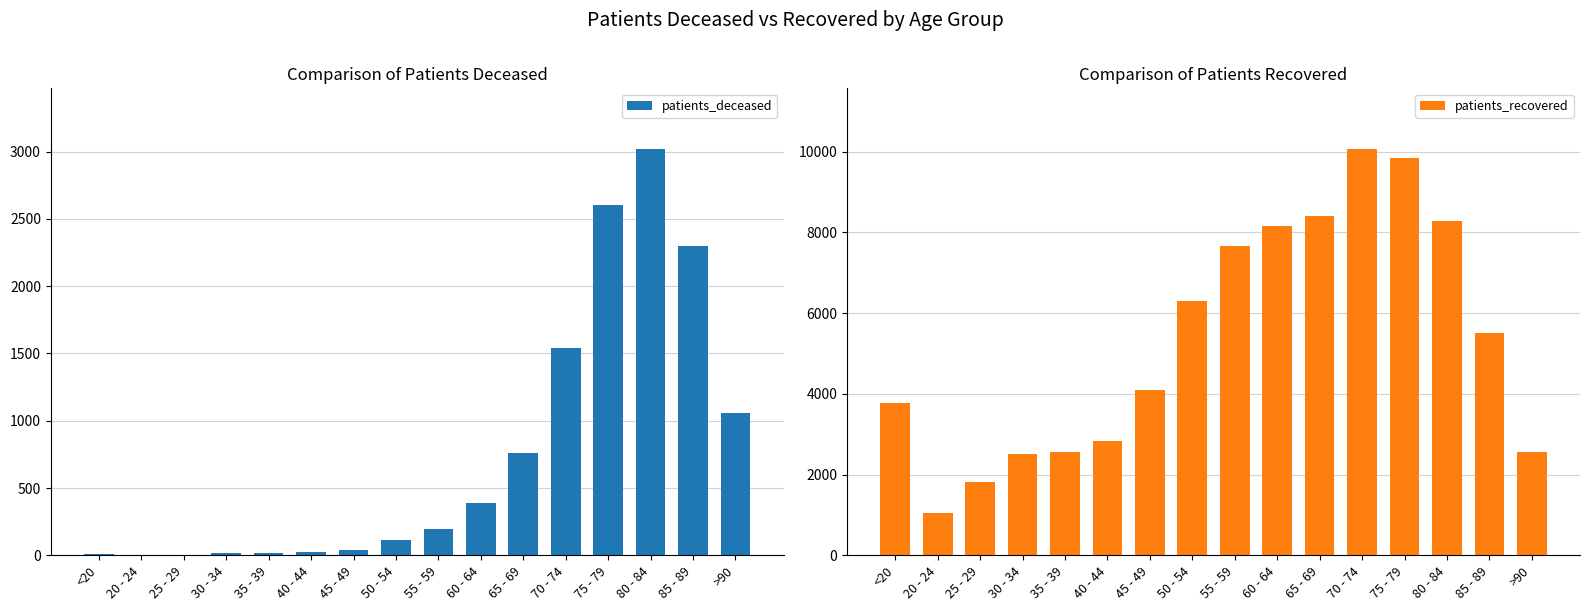

At how many categories does at least one series exceed 5112?

8